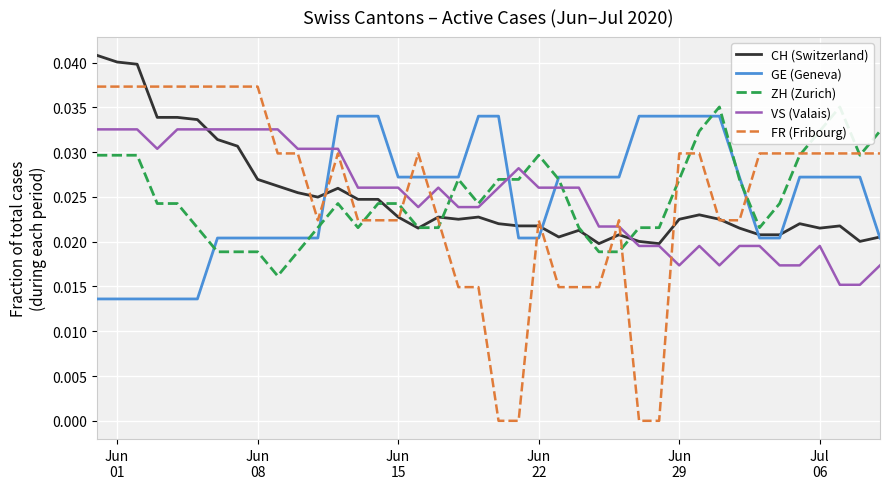

True or false: VS (Valais) and GE (Geneva) intersect in this chart.

True